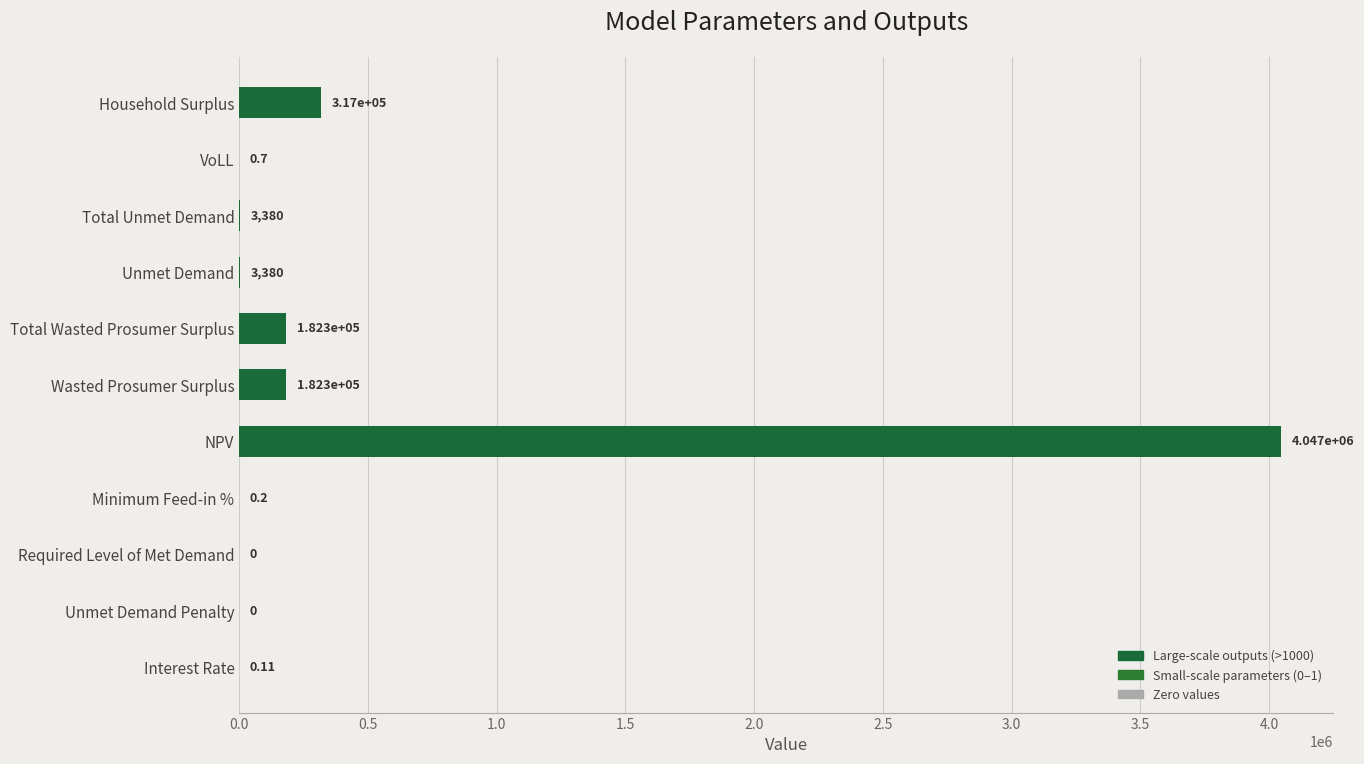

Are the bars horizontal?

Yes